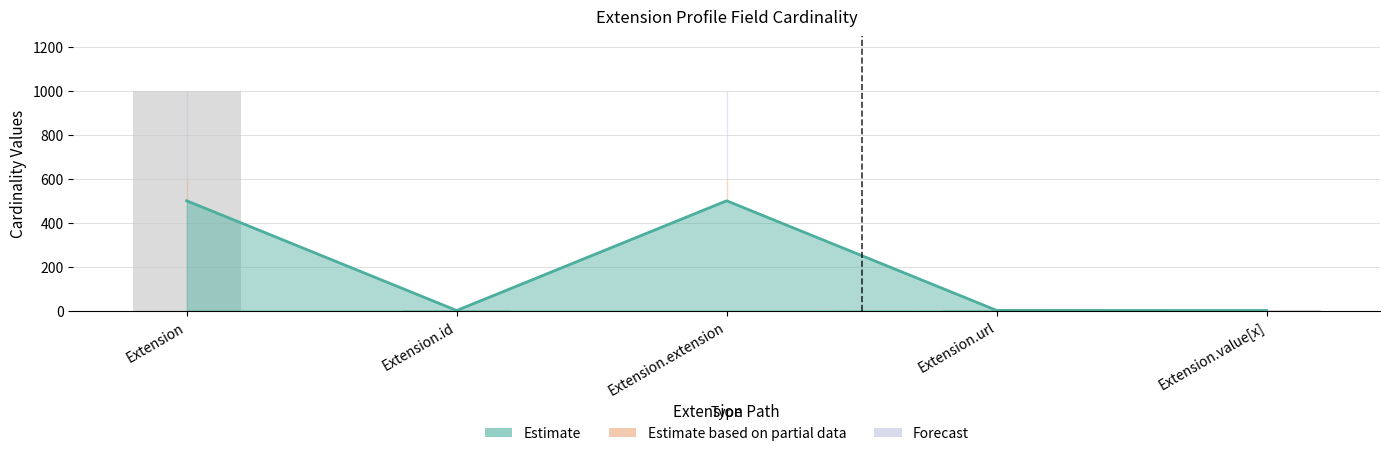

How many groups of bars are there?

5